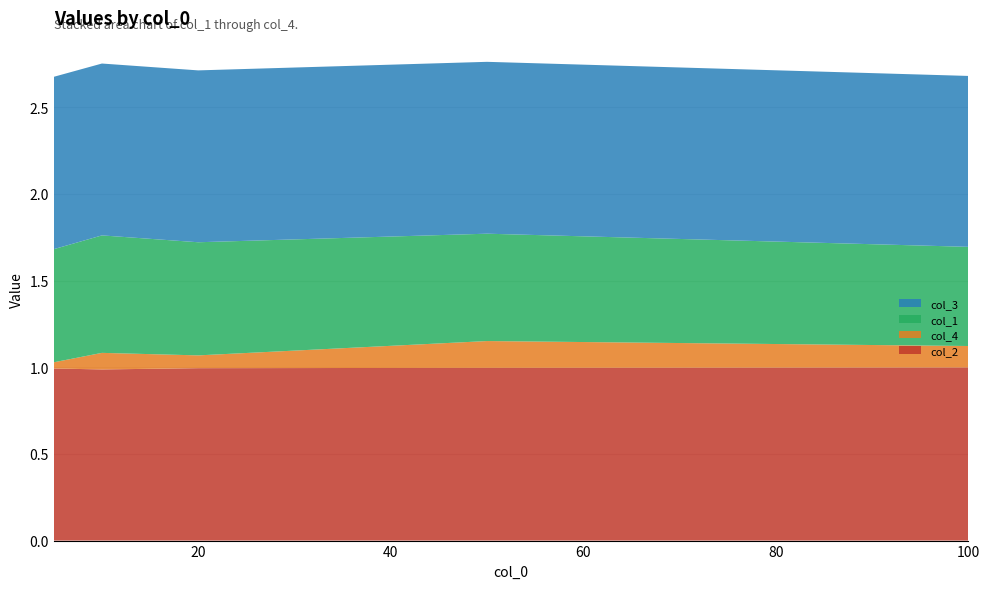

Reading right to left, transcribe all the data shown in this chart.

col_2: 100=1.0	50=1.0	20=1.0	10=1.0	5=1.0
col_4: 100=0.1	50=0.2	20=0.1	10=0.1	5=0.0
col_1: 100=0.6	50=0.6	20=0.7	10=0.7	5=0.7
col_3: 100=1.0	50=1.0	20=1.0	10=1.0	5=1.0